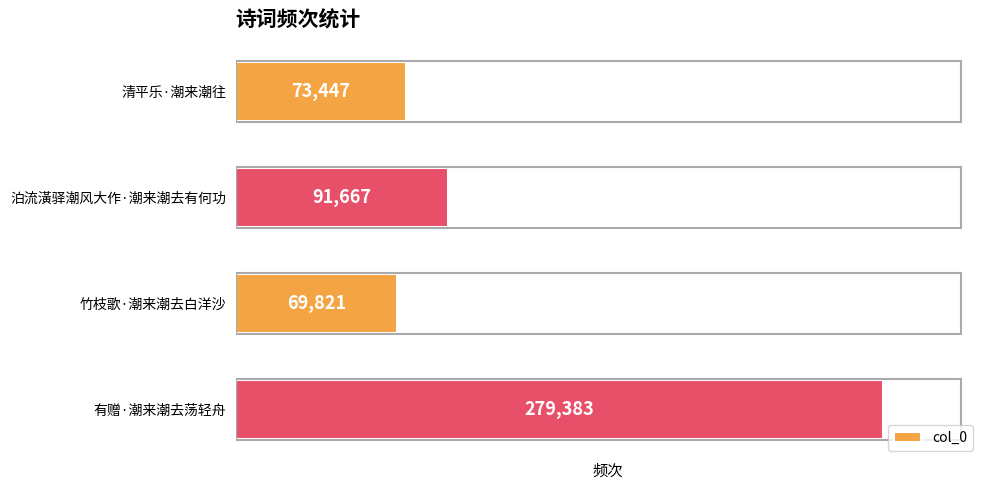

The value at 竹枝歌·潮来潮去白洋沙 is 69821. True or false?

True